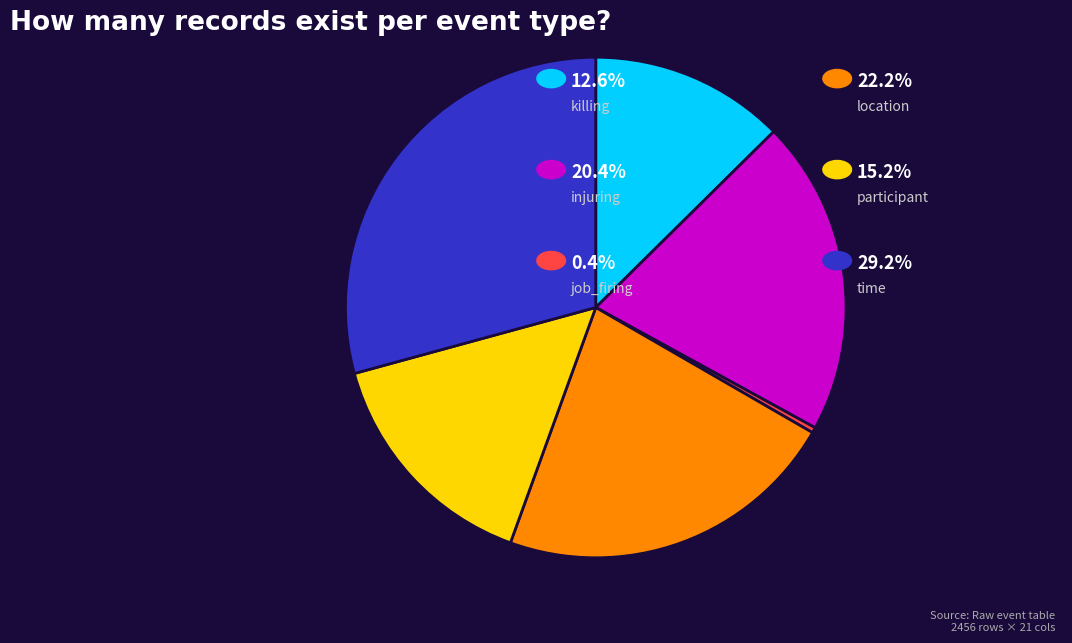

Is there a majority slice in this chart?

No